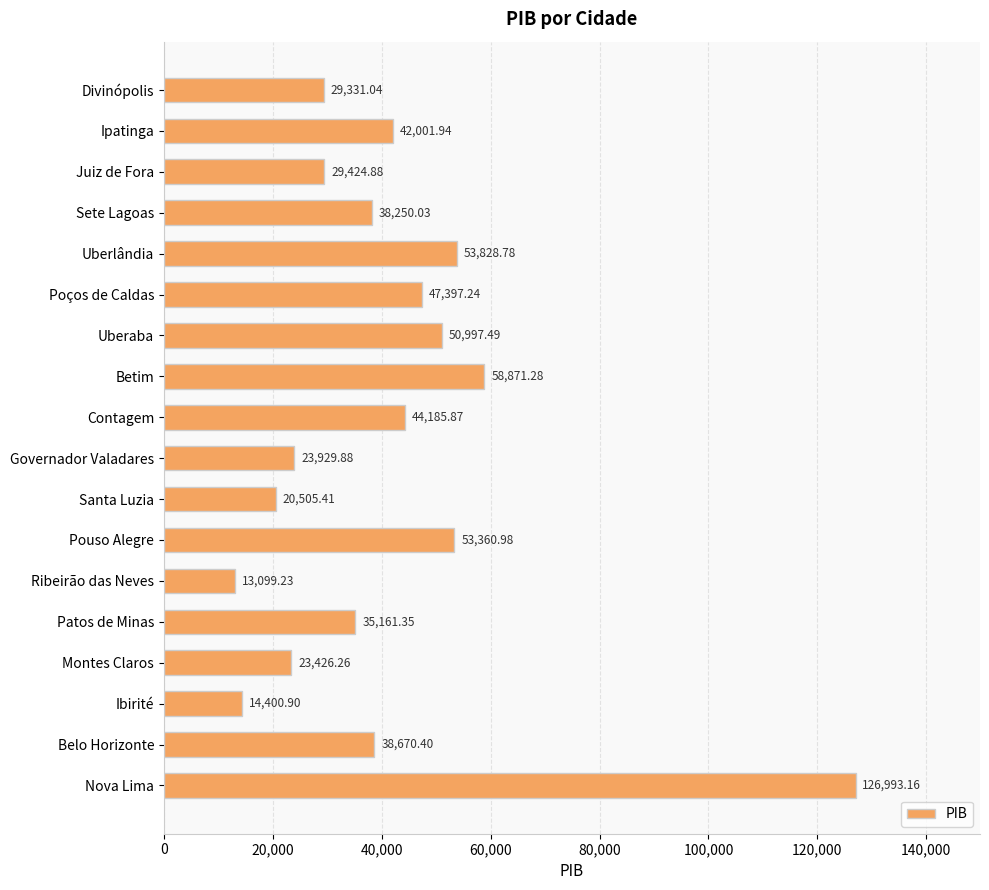

What is the difference between the values at Juiz de Fora and Belo Horizonte?

9245.5